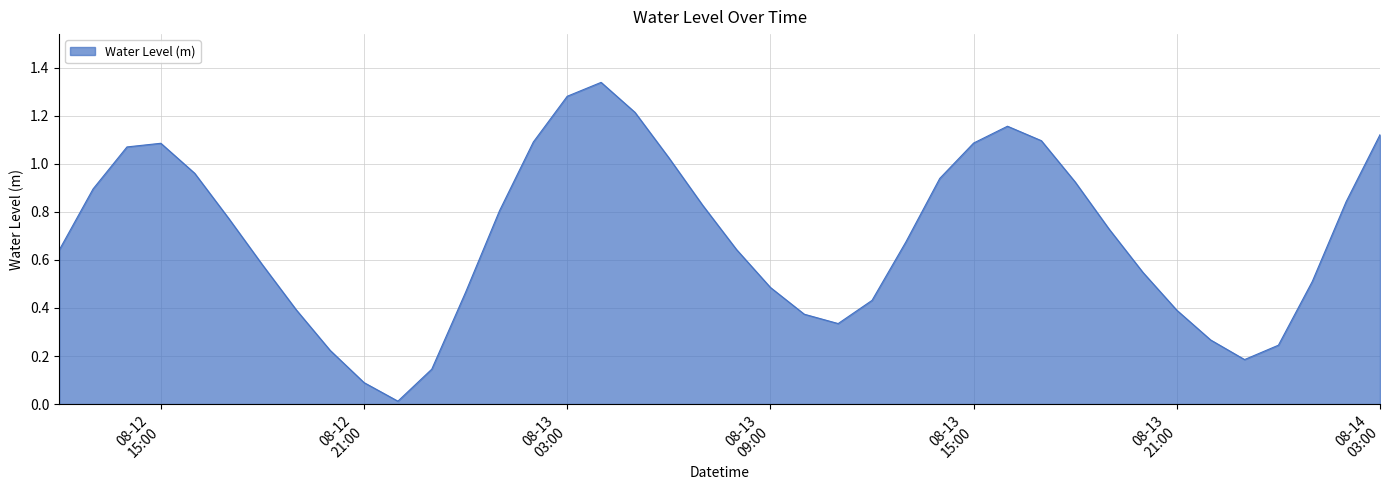

Is this an area chart (filled region under the line)?

Yes